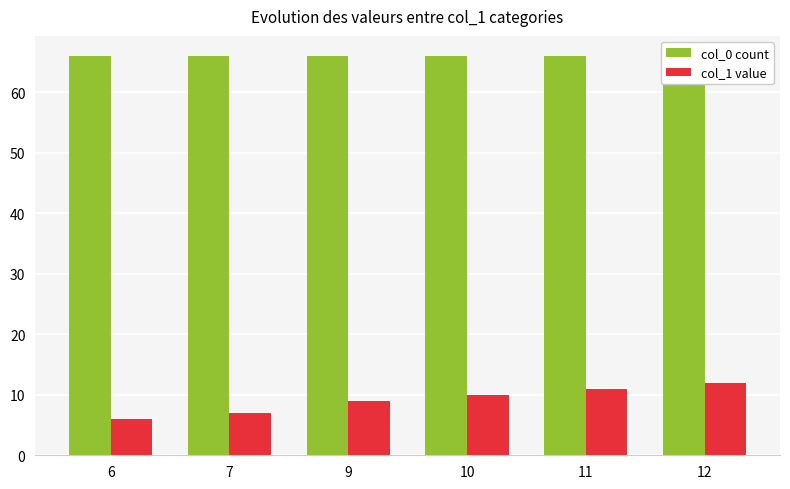

Between 6 and 9, which is larger?

6